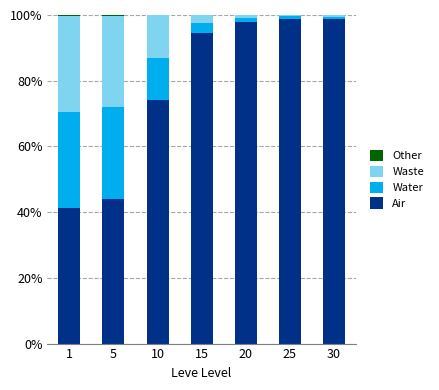

How many distinct data groups are displayed?

4